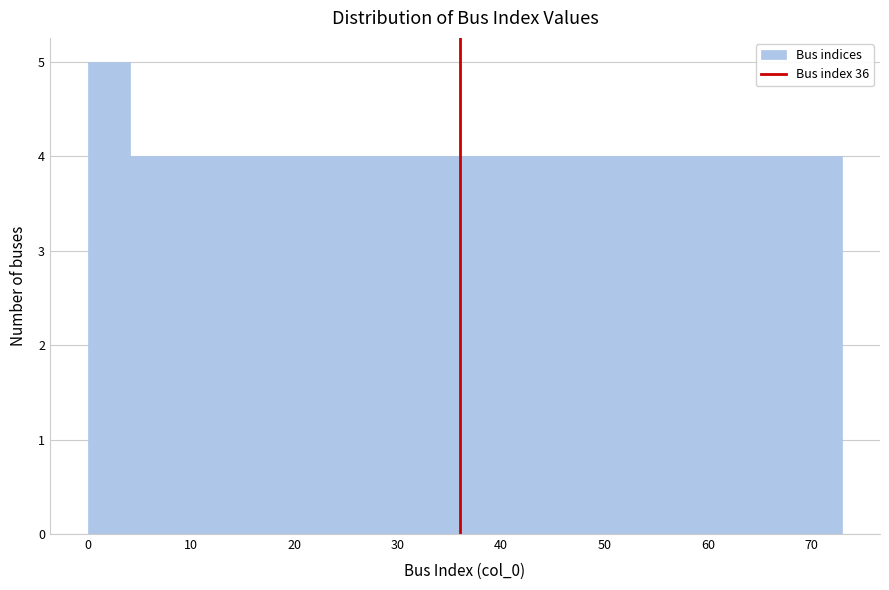

What is the height of the bar covering 32 to 37 on the x-axis? Neither the bar edges nor the heights are printed on the chart, so give them approximately, as read against the axes.

4